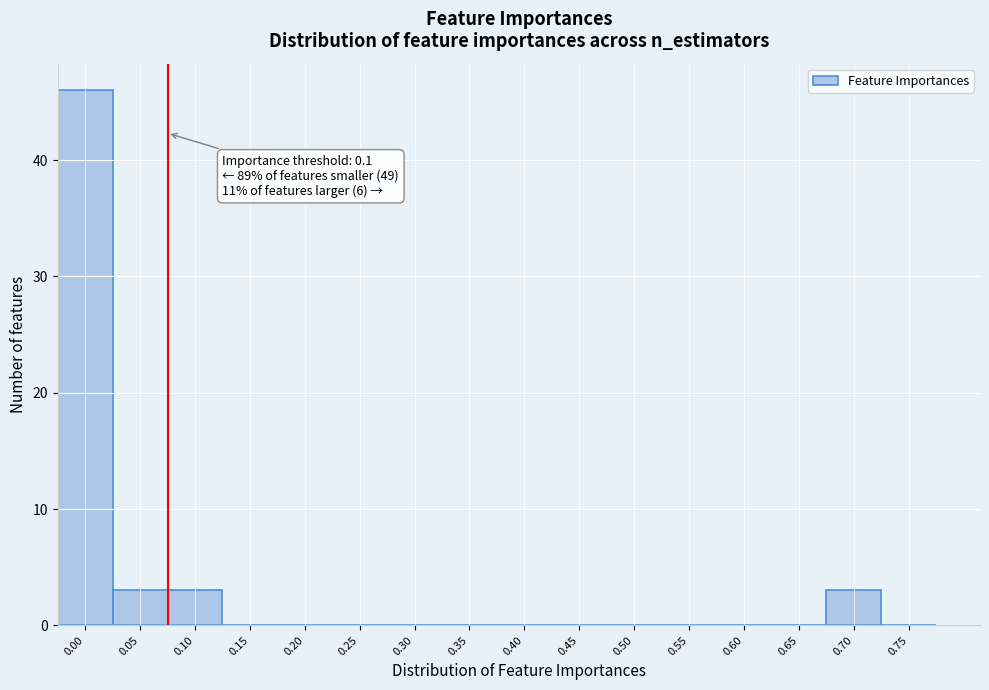

Reading left to right, list all the values displayed in this chart.

0.00=46	0.05=3	0.10=3	0.15=0	0.20=0	0.25=0	0.30=0	0.35=0	0.40=0	0.45=0	0.50=0	0.55=0	0.60=0	0.65=0	0.70=3	0.75=0